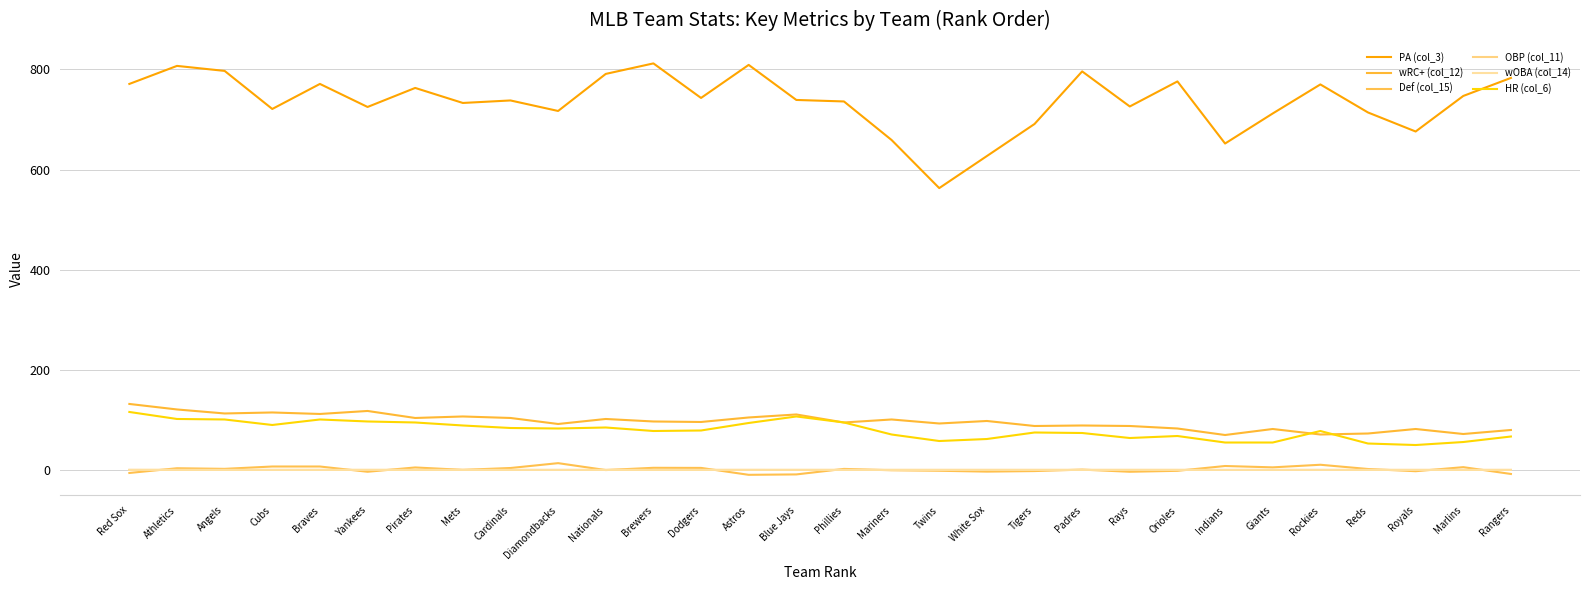

What position from the left is Twins?

18